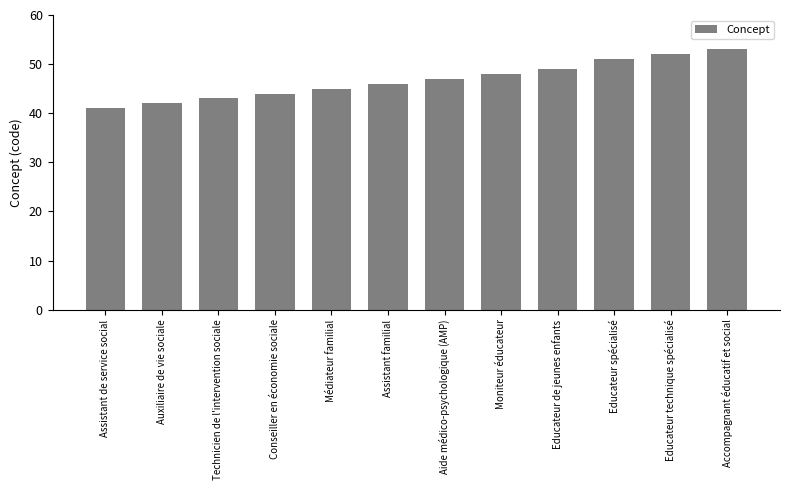

Rank the categories by value from highest to lowest.

Accompagnant éducatif et social, Educateur technique spécialisé, Educateur spécialisé, Educateur de jeunes enfants, Moniteur éducateur, Aide médico-psychologique (AMP), Assistant familial, Médiateur familial, Conseiller en économie sociale, Technicien de l'intervention sociale, Auxiliaire de vie sociale, Assistant de service social